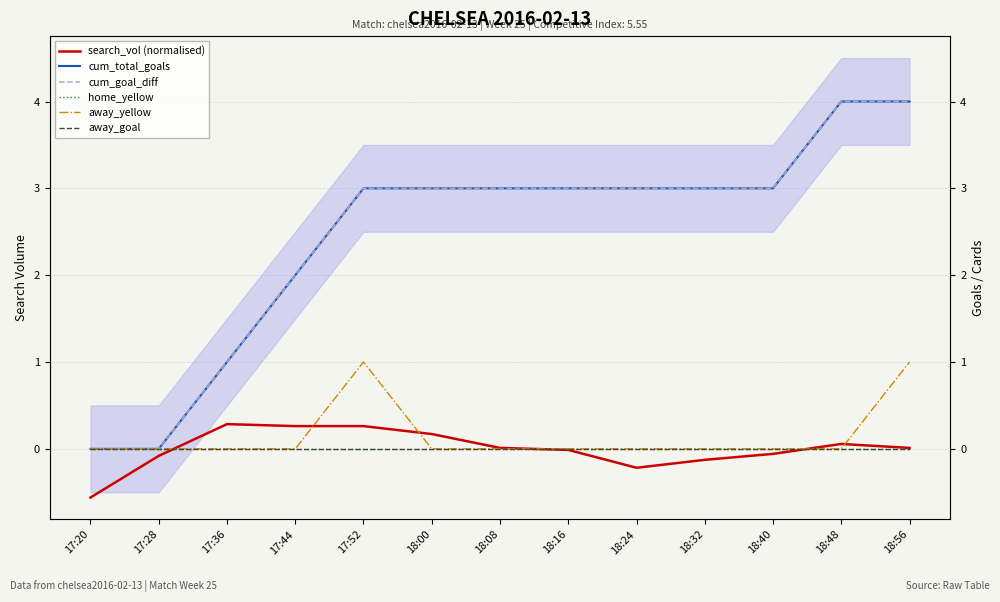

How many cum_total_goals values are between 2 and 3?

8